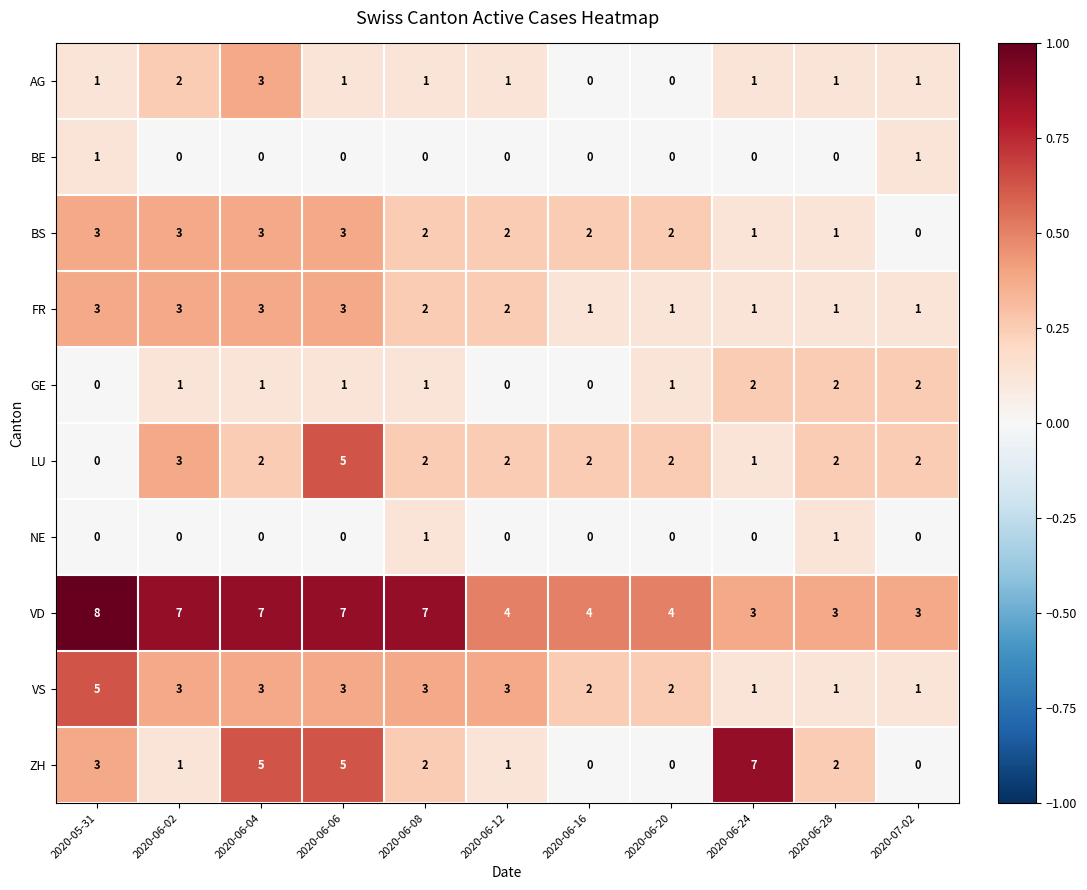

What is the spread (max minus min) of values at 2020-06-08?

7